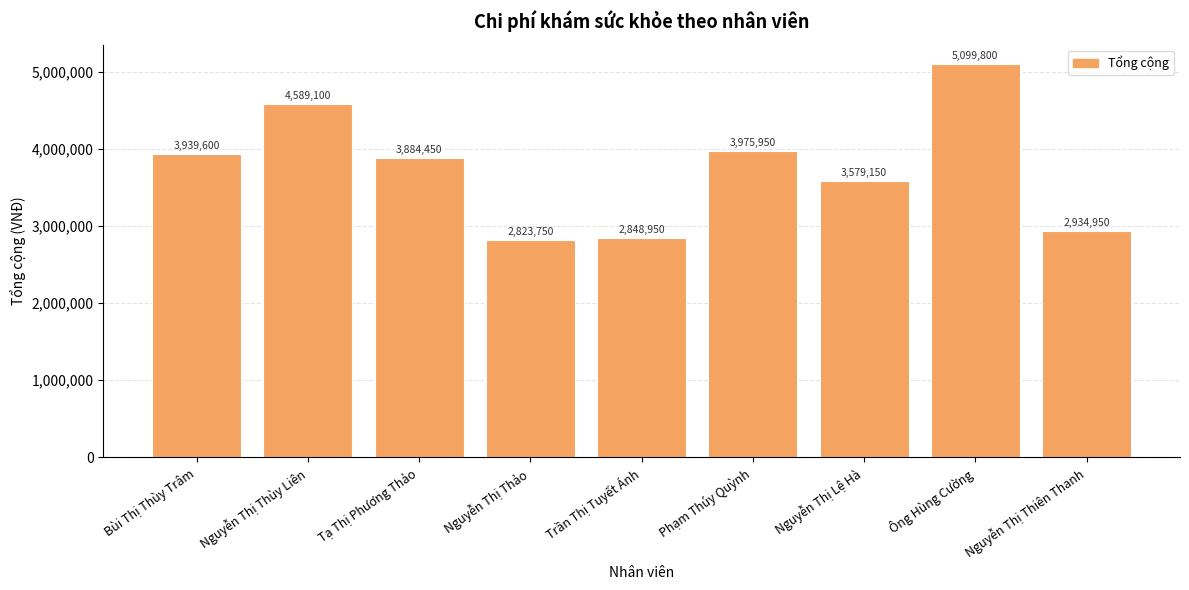

Rank the categories by value from lowest to highest.

Nguyễn Thị Thảo, Trần Thị Tuyết Ánh, Nguyễn Thị Thiên Thanh, Nguyễn Thị Lệ Hà, Tạ Thị Phương Thảo, Bùi Thị Thùy Trâm, Phạm Thúy Quỳnh, Nguyễn Thị Thùy Liên, Ông Hùng Cường